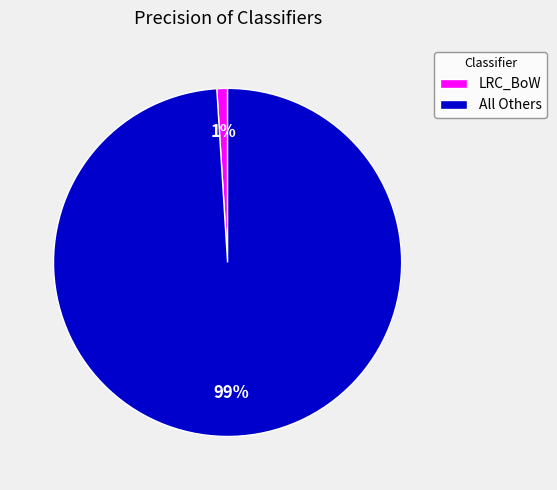

Which category has the biggest portion of the pie?

All Others